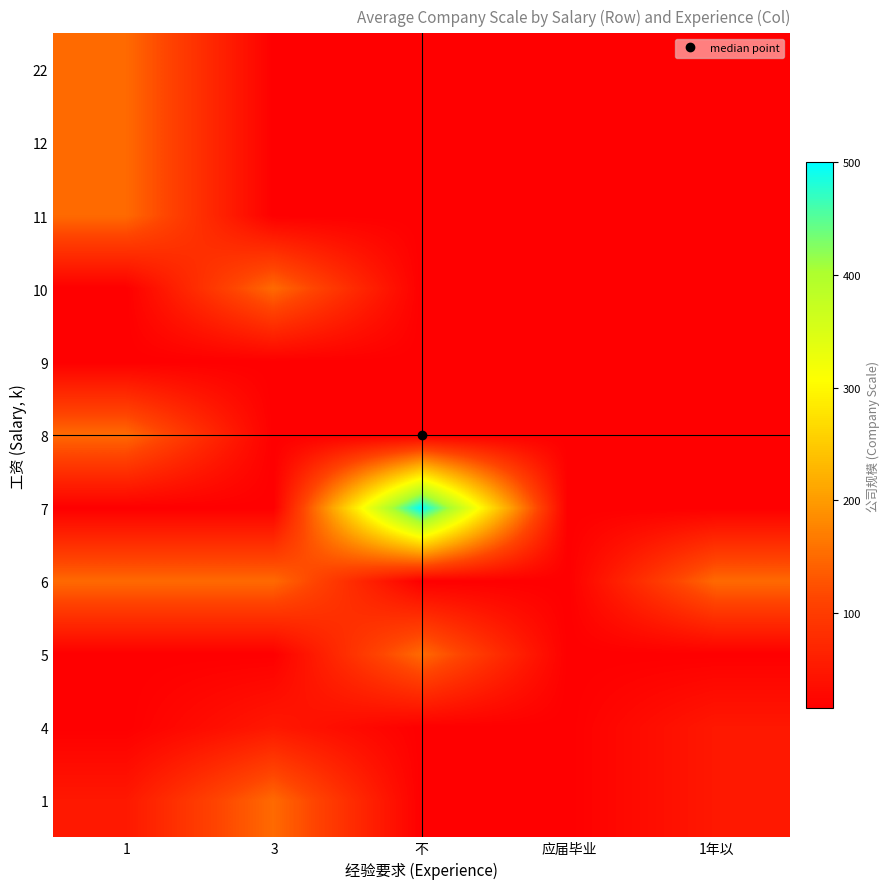

Which category has the highest value across all series?

不